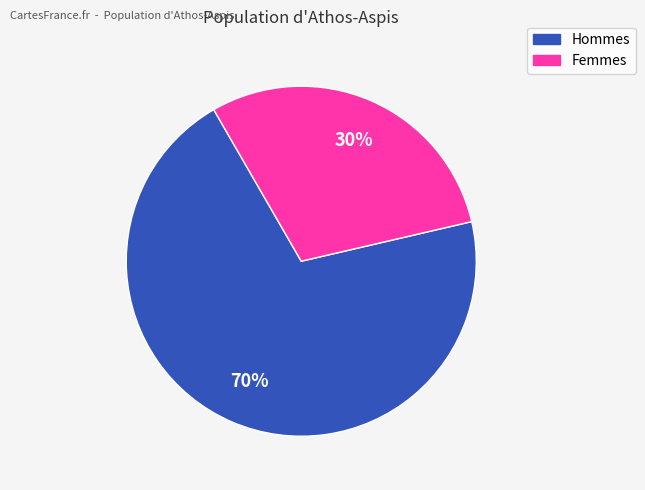

To the nearest percent, what is the average slice percentage?

50%